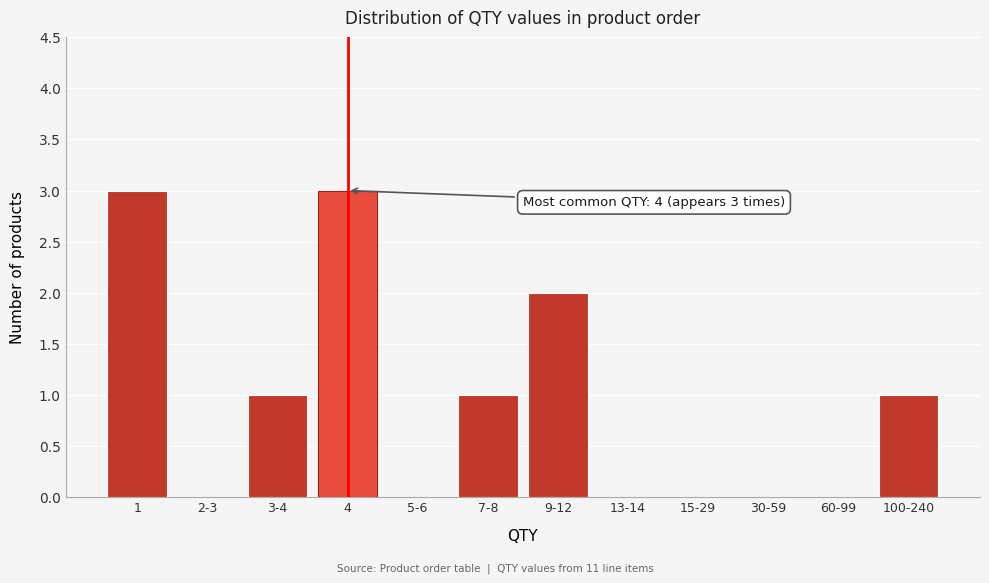

Reading left to right, list all the values displayed in this chart.

1=3	2-3=0	3-4=1	4=3	5-6=0	7-8=1	9-12=2	13-14=0	15-29=0	30-59=0	60-99=0	100-240=1